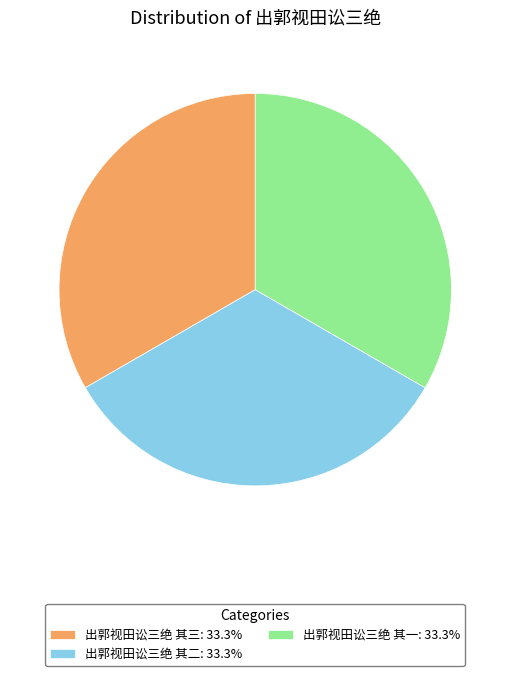

Is the sum of 出郭视田讼三绝 其二: 33.3% and 出郭视田讼三绝 其一: 33.3% greater than half?

Yes